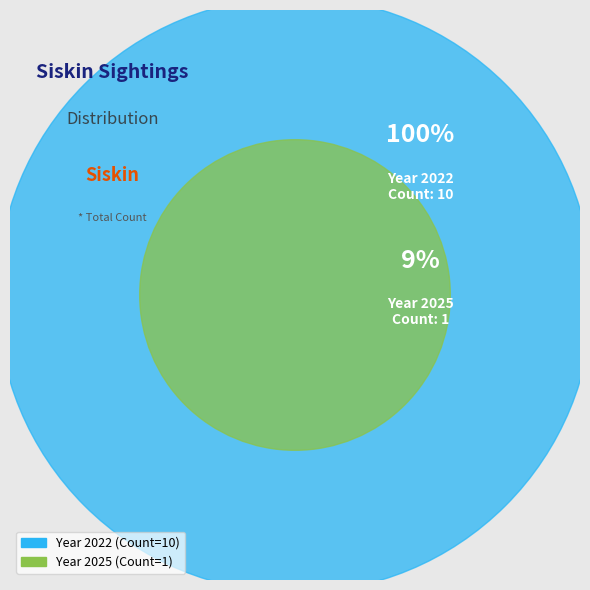

Which slice is the largest?

2022